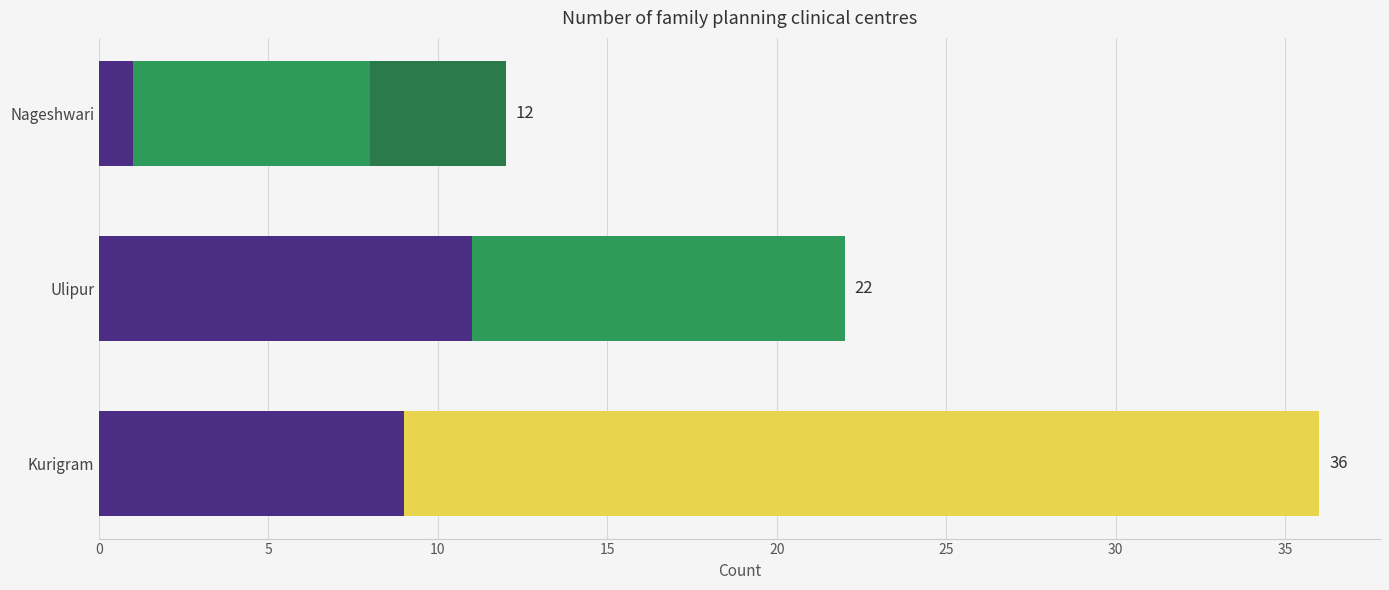

The Mobile centre series shows 4 at Ulipur. True or false?

False